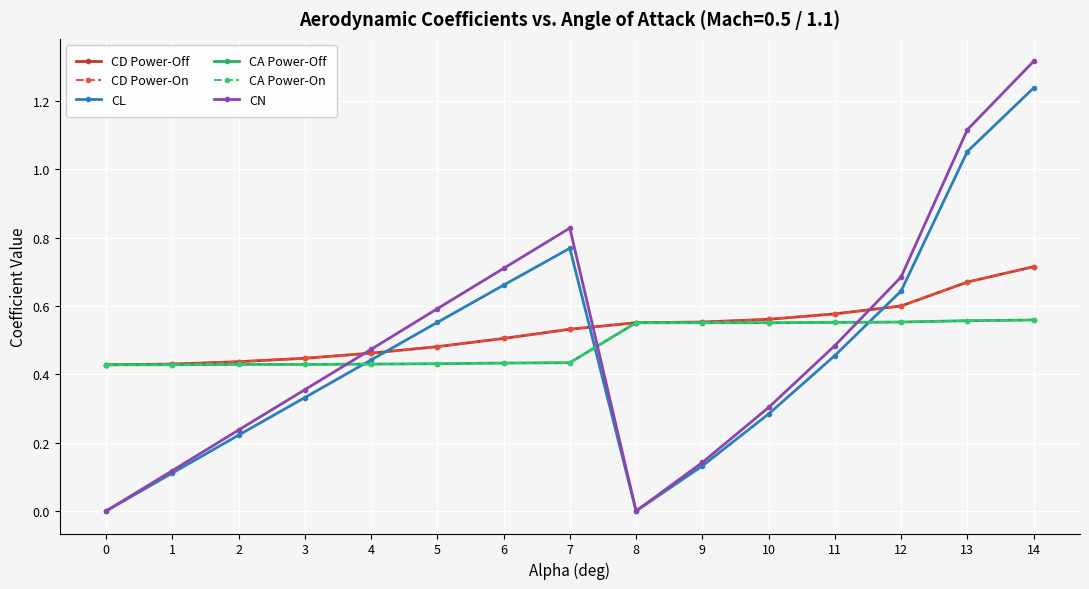

Does the chart have visible grid lines?

Yes